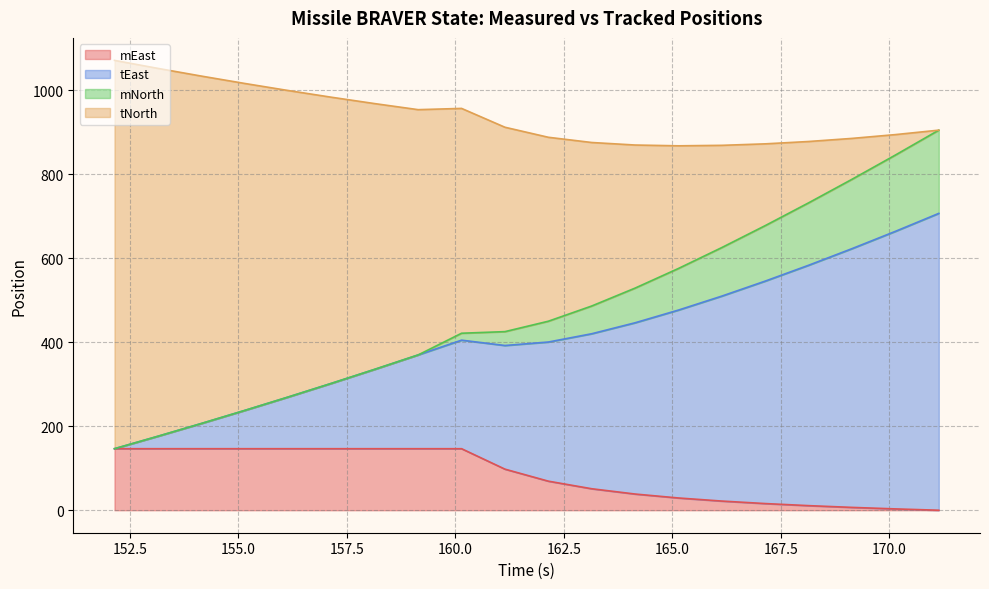

What is the sum of the tEast values at 154.142 and 157.142?

508.4